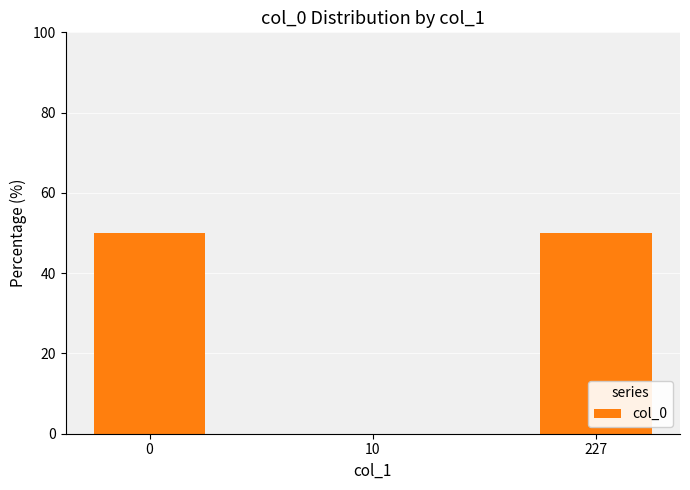

What is the change in value from 0 to 10?

-50